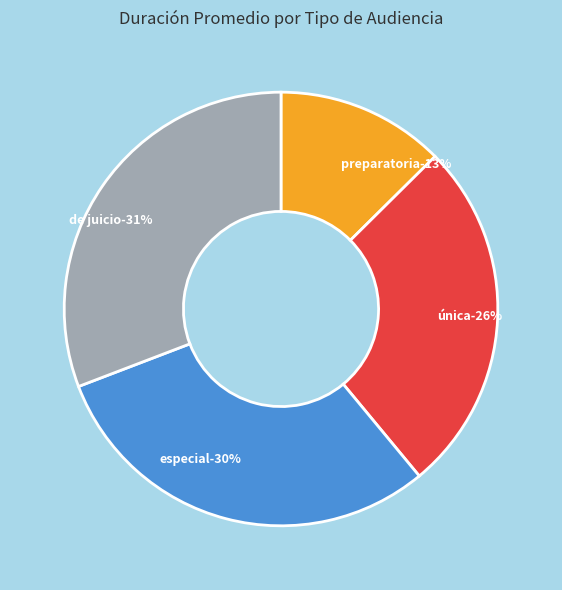

Is it true that Audiencia Única is 13% of the pie?

False